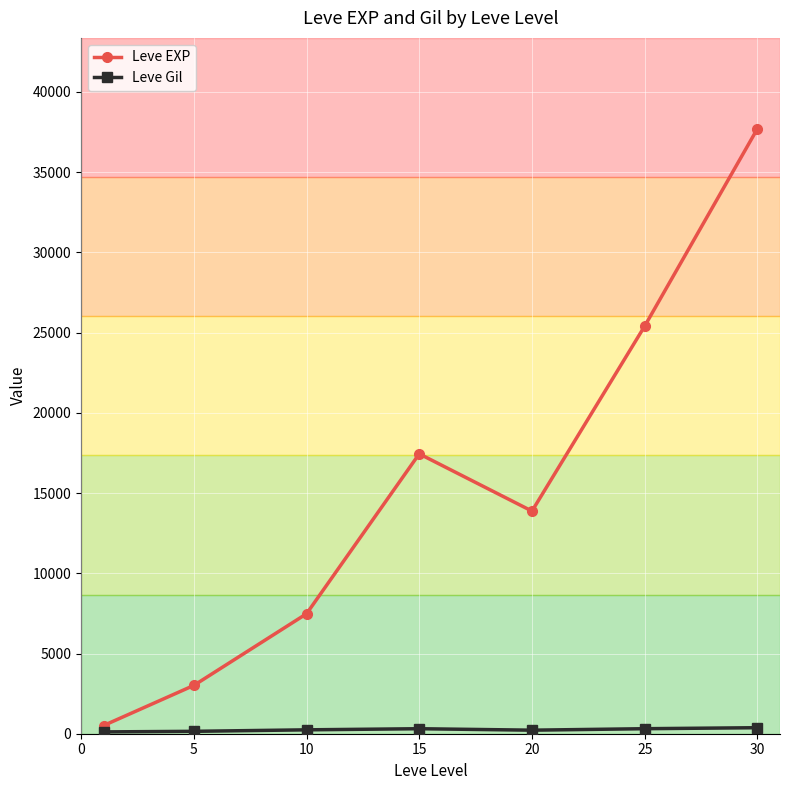

What is the greatest value displayed?

37715.0